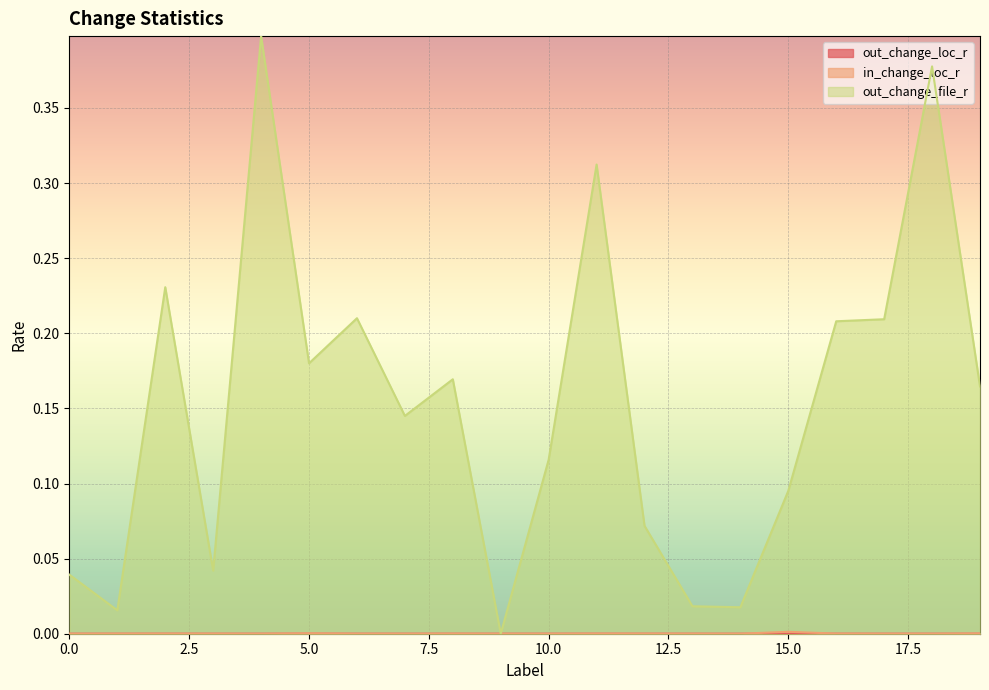

What are all the series names shown in the legend?

out_change_loc_r, in_change_loc_r, out_change_file_r